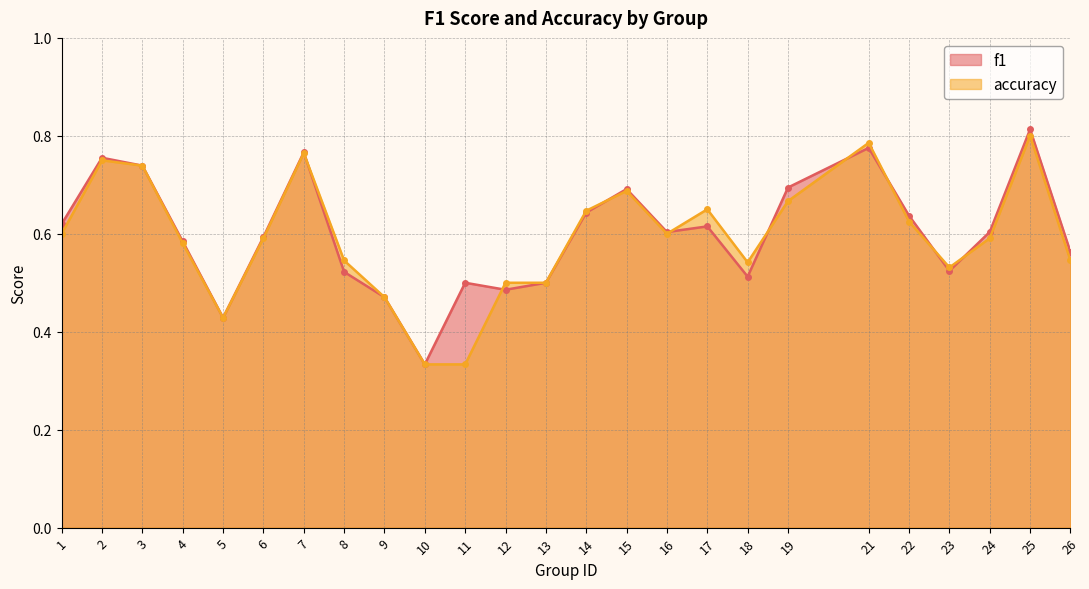

True or false: f1 has a value of 0.6 at 6.

True